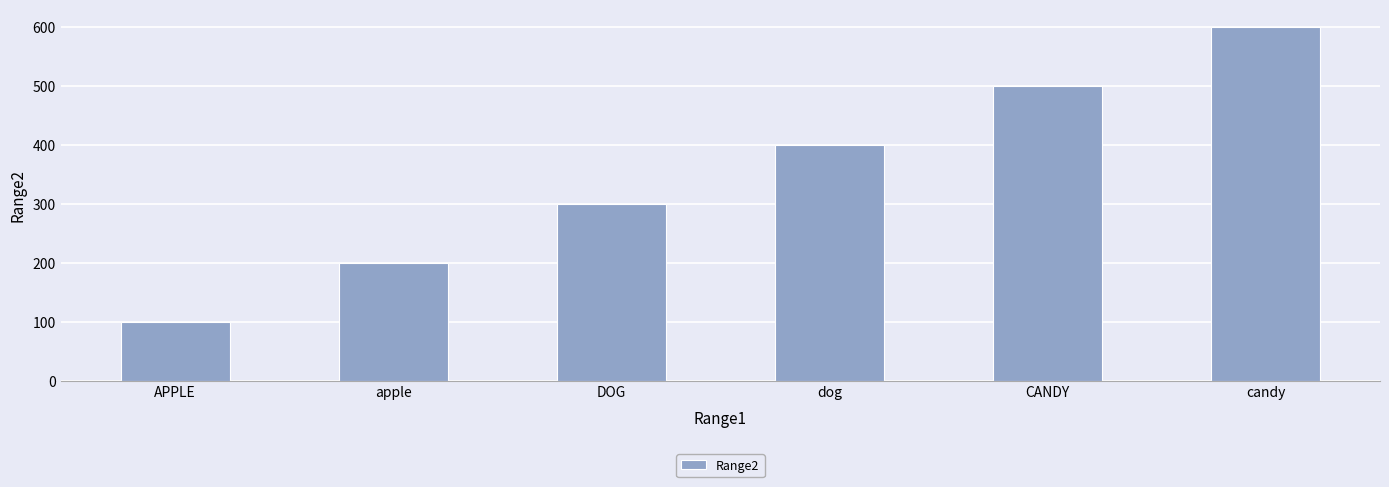

What is the label of the 5th bar from the right?

apple